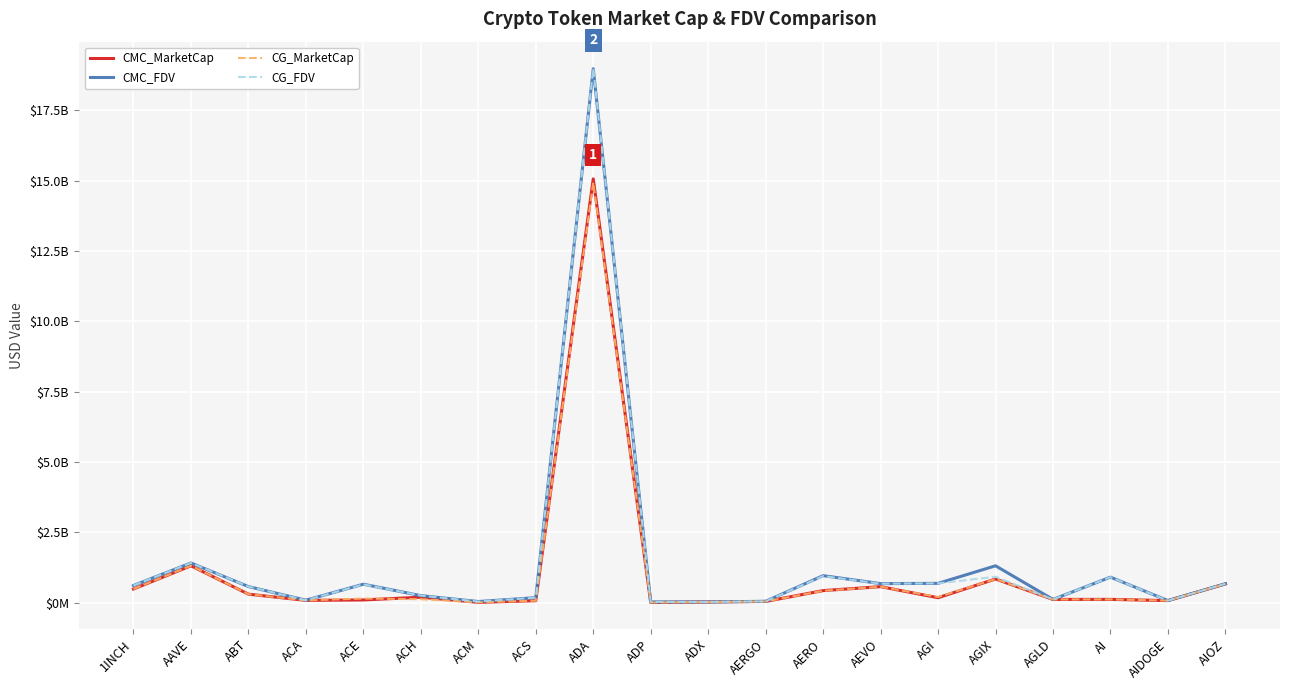

What is the difference between the maximum and minimum values in the CMC_MarketCap series?

15057562839.8